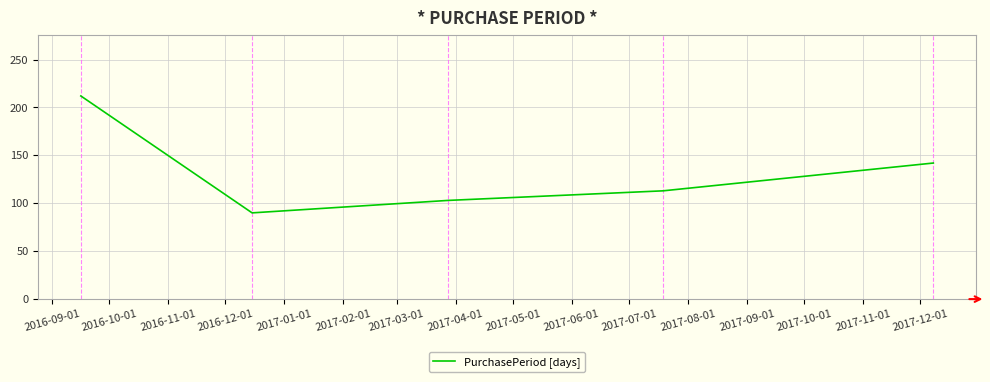

True or false: there are more than 2 points higher than both neighbors.

False